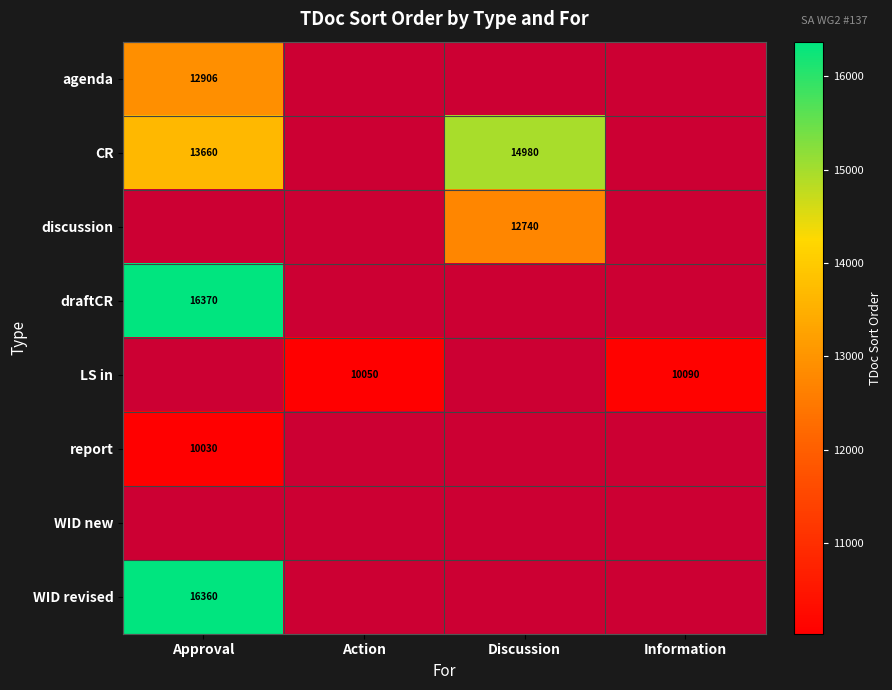

At how many categories does at least one series exceed 15247?

1